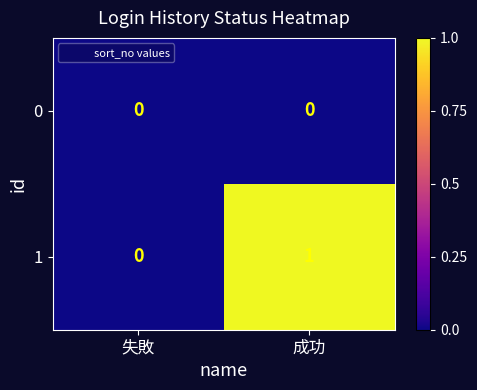

List the series in order of their overall mean, lowest first.

0, 1